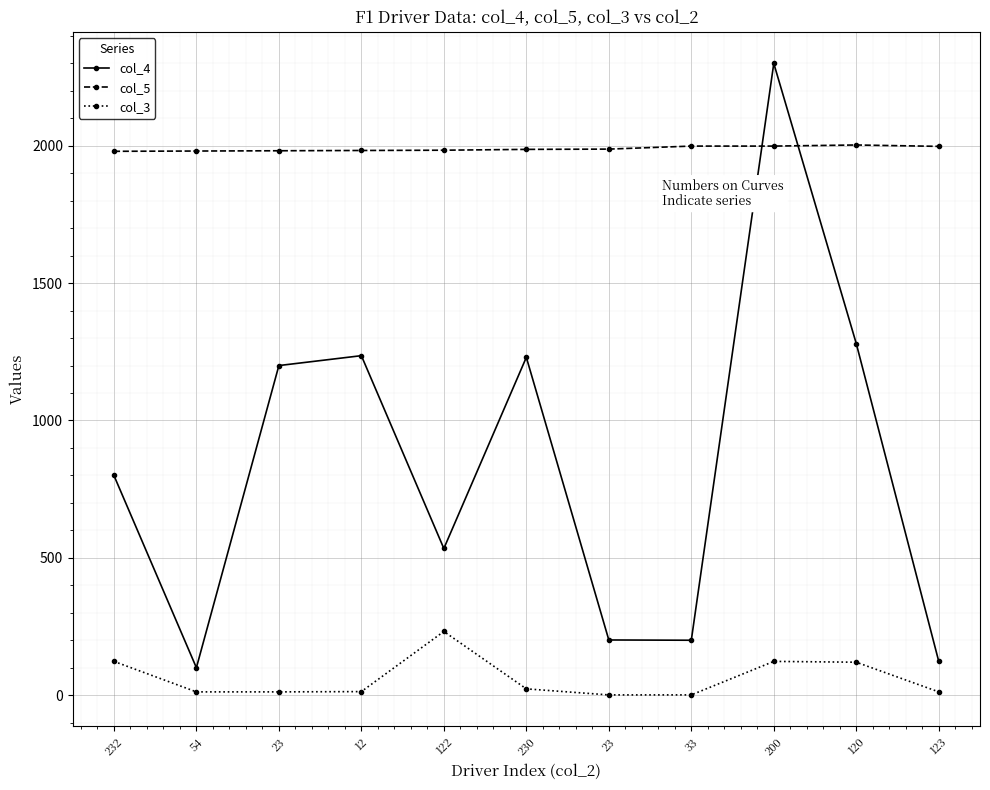

Count the number of categories in the chart.

11